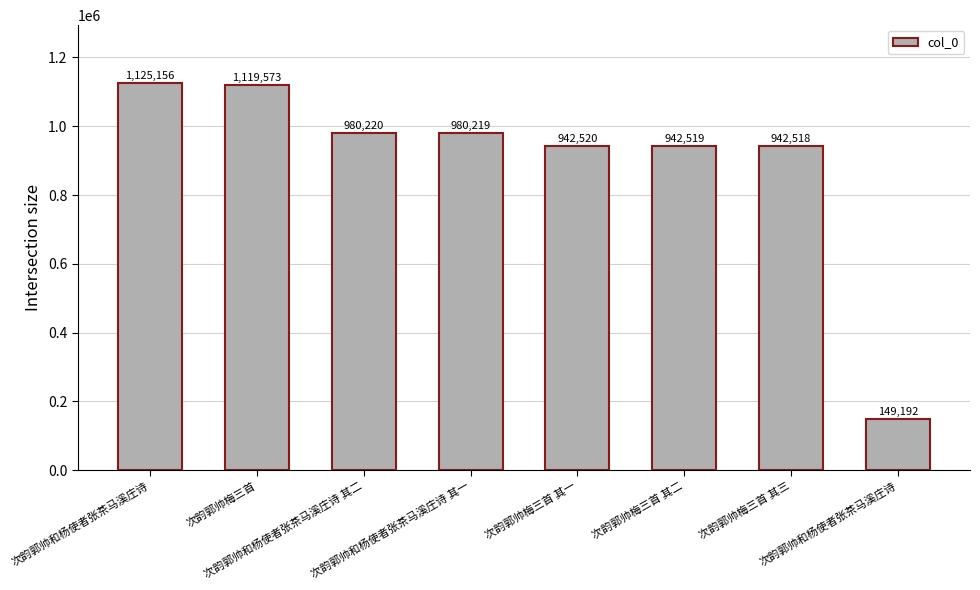

List the labels in order of value, smallest first.

次韵郭帅和杨使者张茶马溪庄诗, 次韵郭帅梅三首 其三, 次韵郭帅梅三首 其二, 次韵郭帅梅三首 其一, 次韵郭帅和杨使者张茶马溪庄诗 其一, 次韵郭帅和杨使者张茶马溪庄诗 其二, 次韵郭帅梅三首, 次韵郭帅和杨使者张茶马溪庄诗